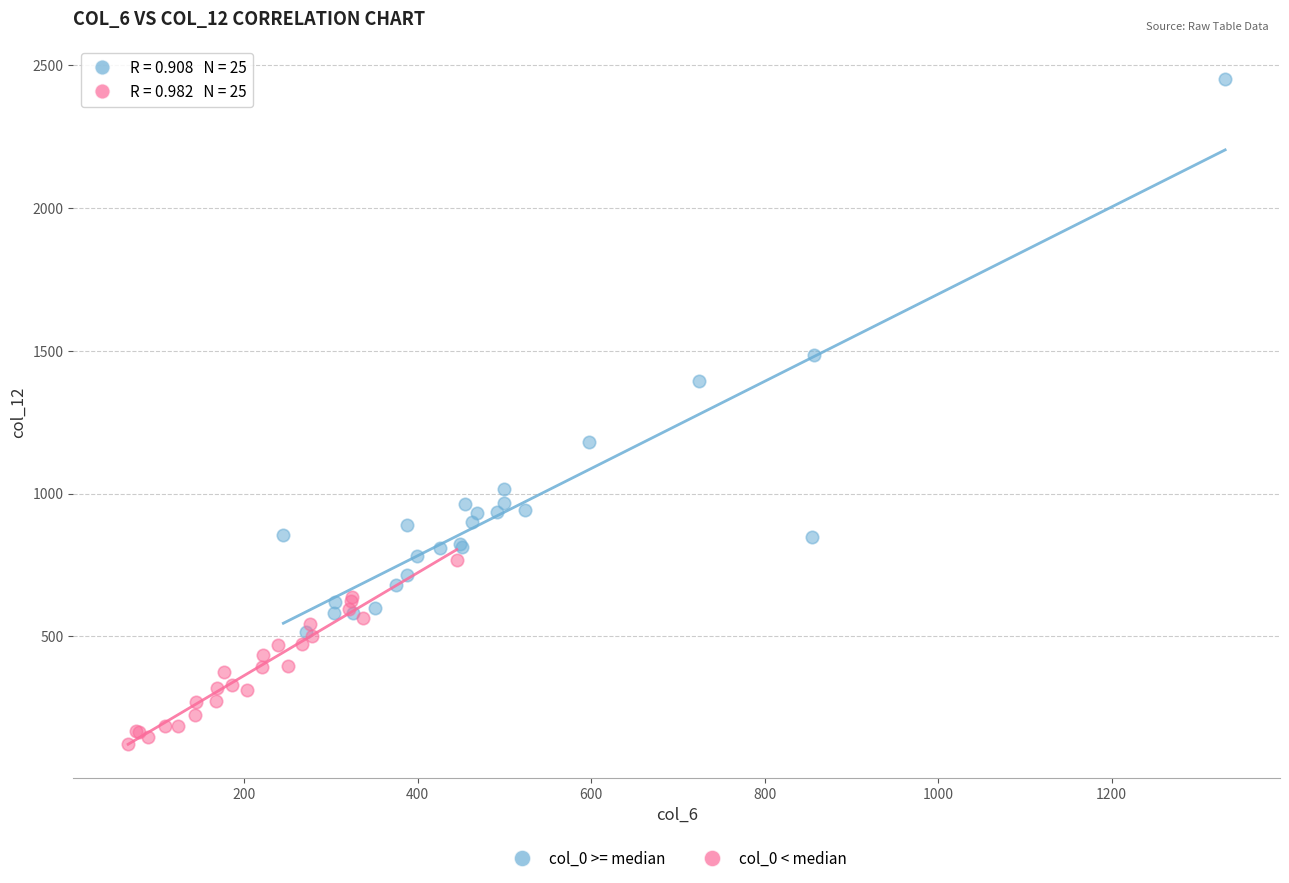

Which series contains the lowest Y value?

col_0 < median